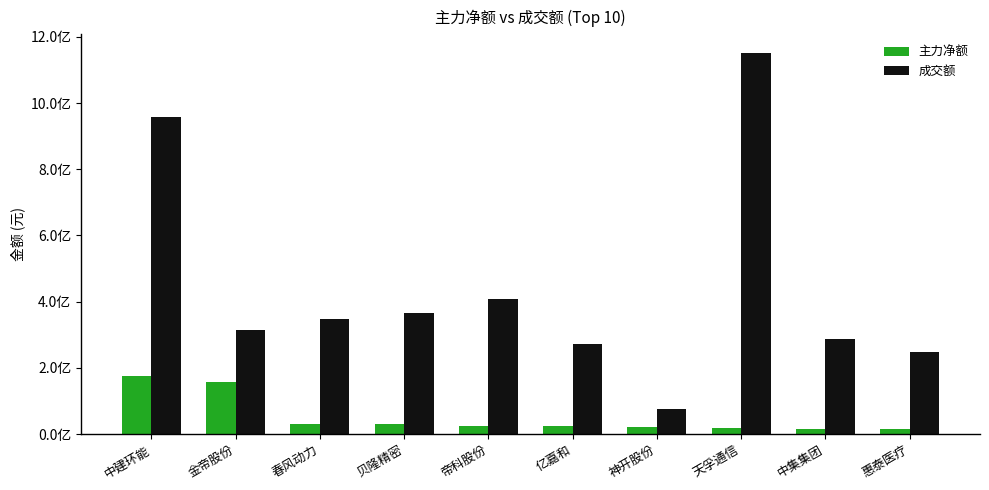

What is the label of the 8th bar from the left?

天孚通信